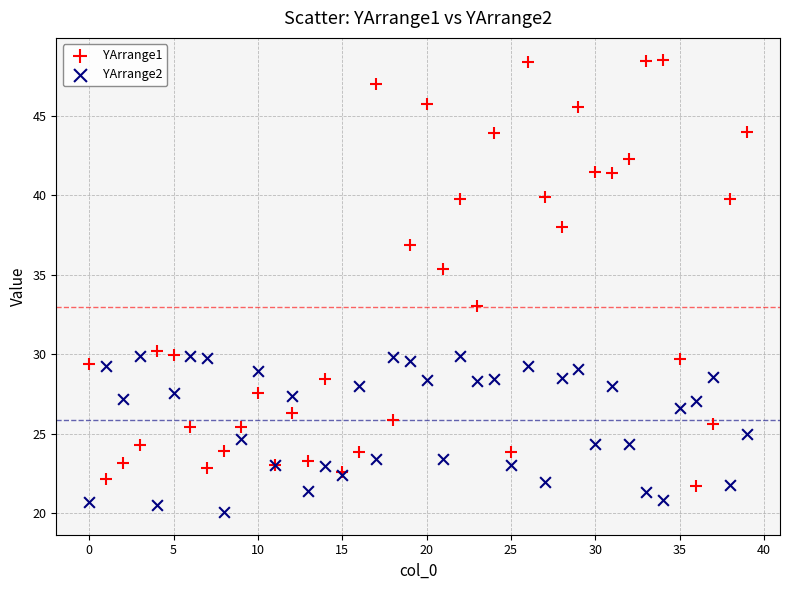

Which series reaches the maximum Y coordinate?

YArrange1